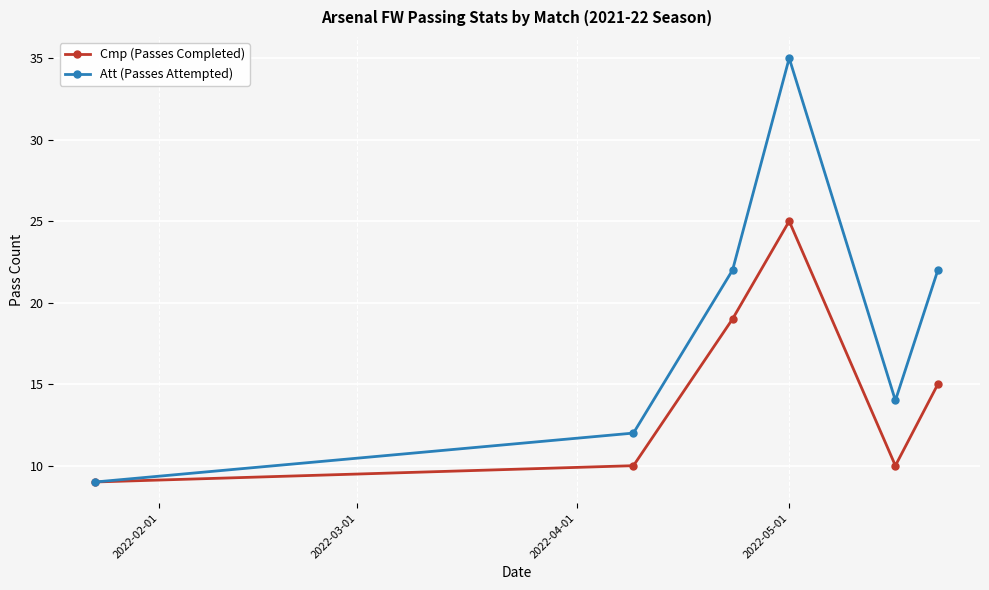

What is the maximum value shown in the chart?

35